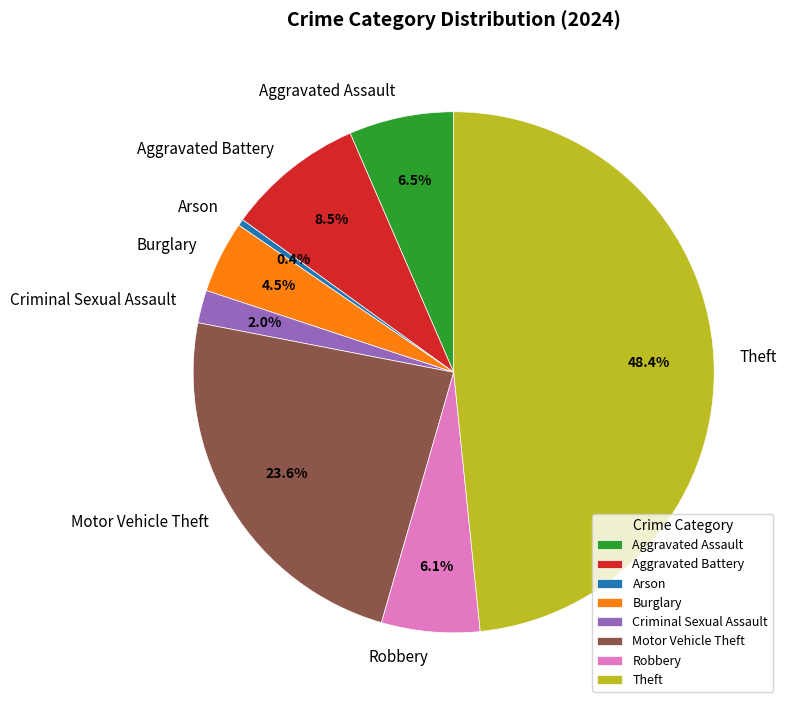

Count the number of slices in the pie.

8